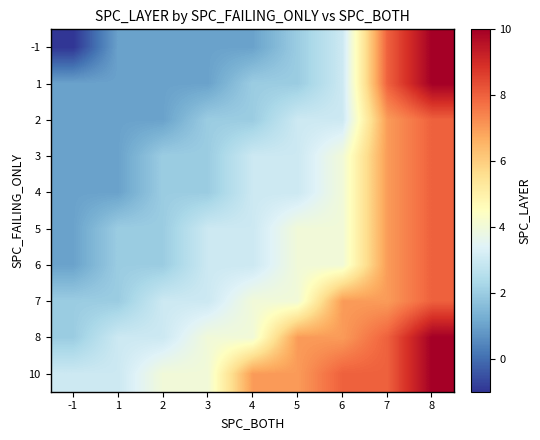

List the series in order of their peak value, lowest first.

2, 3, 4, 5, 6, 7, -1, 1, 8, 10